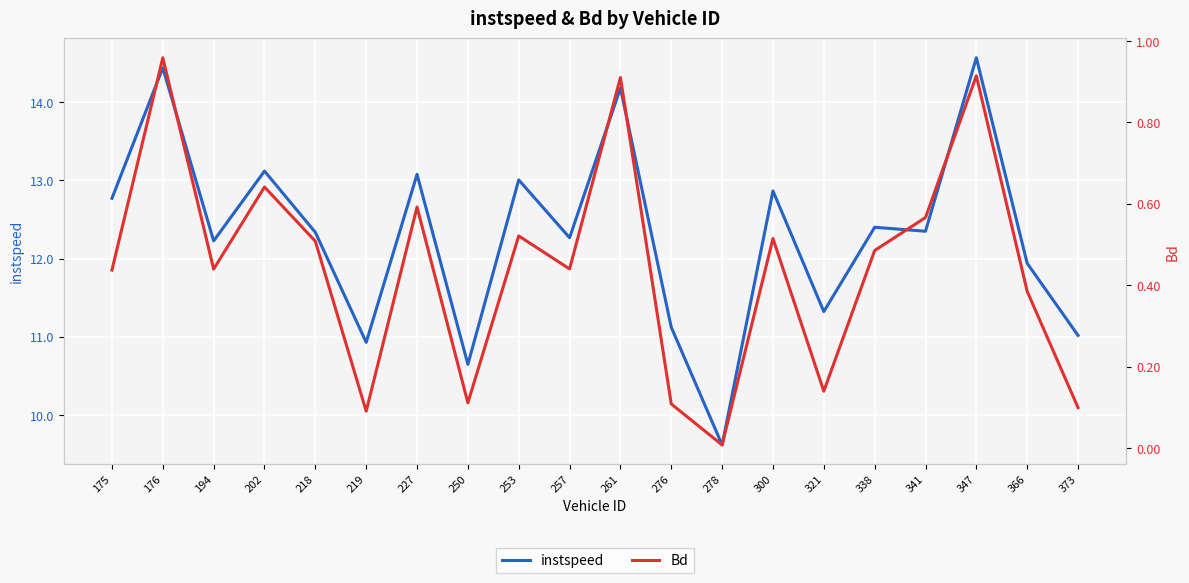

True or false: Bd and instspeed intersect in this chart.

False